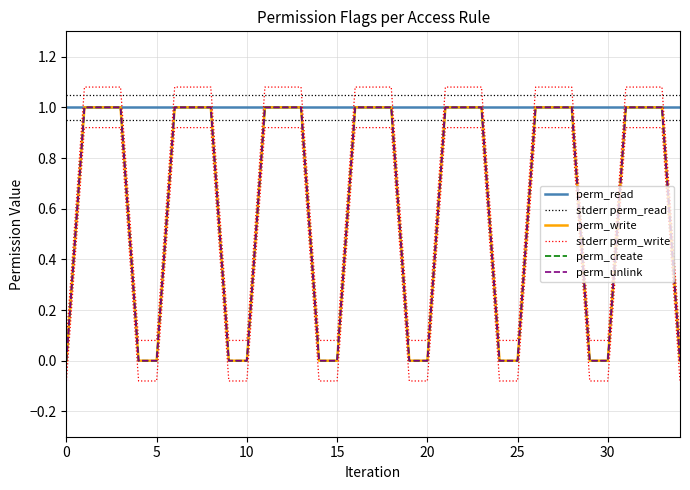

What is the value of the perm_unlink point at the 8th from the left?

1.0